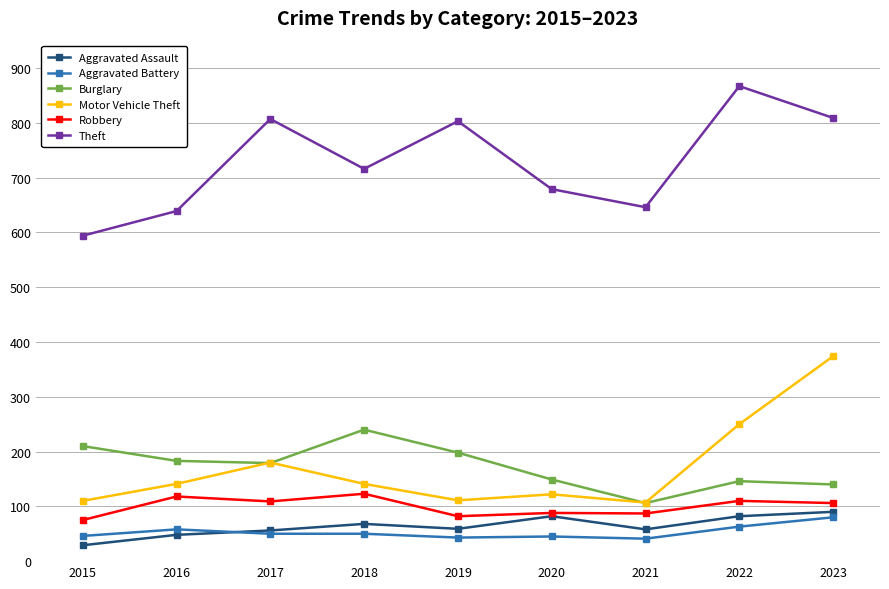

At how many categories does at least one series exceed 607?

8